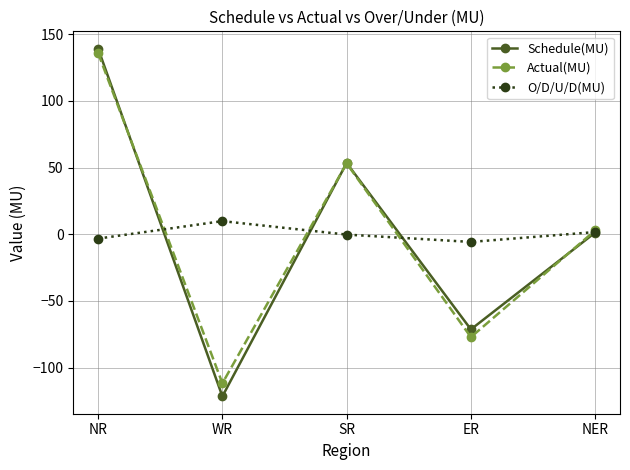

Which series has the widest spread of values?

Schedule(MU)